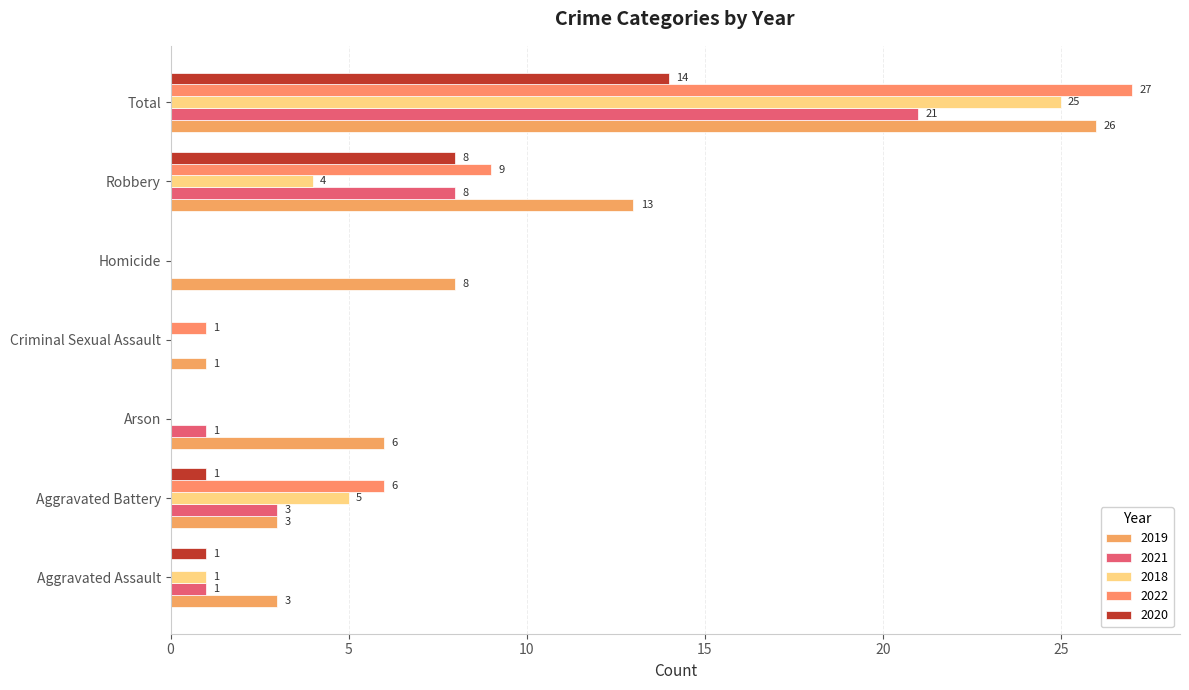

What is the value of the 2022 bar at the 6th from the left?

9